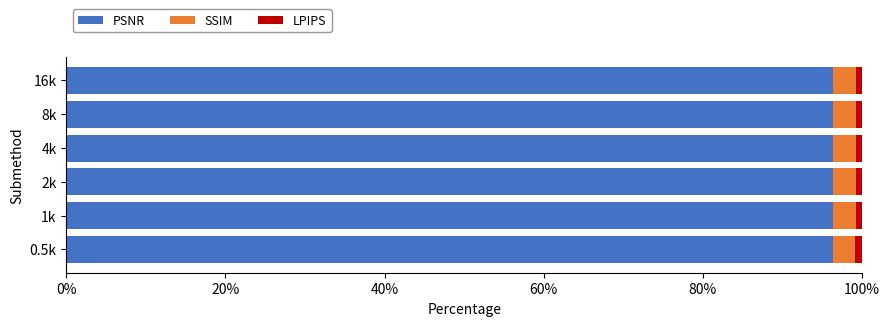

What is the average value of the PSNR series?

96.3